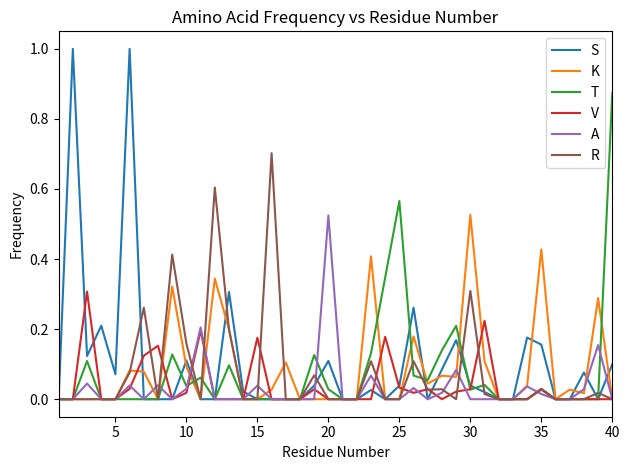

What is the maximum value shown in the chart?

1.0